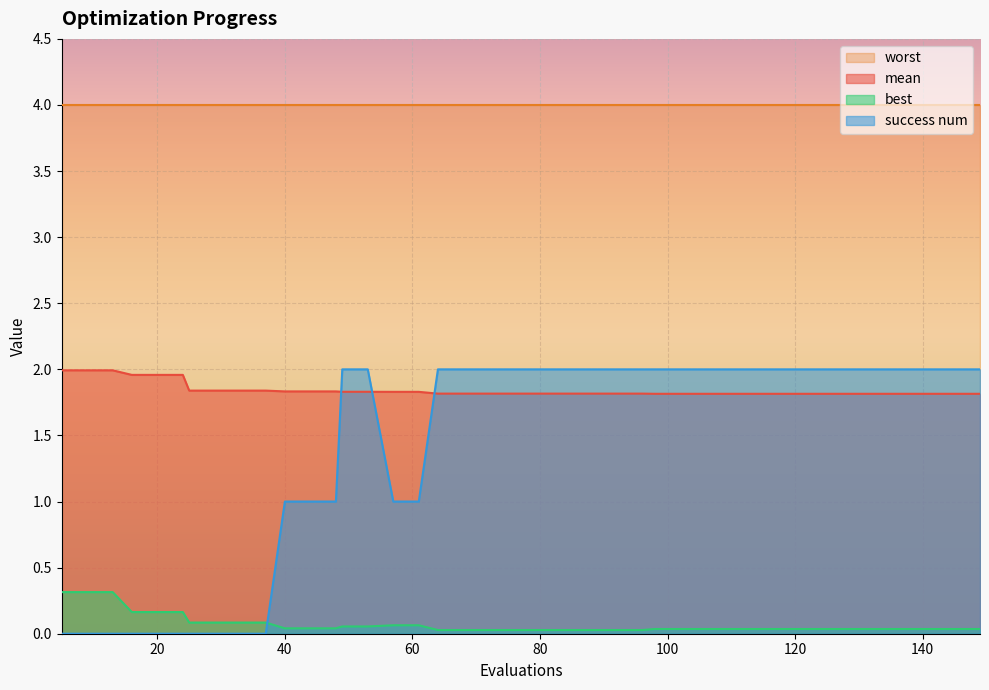

What is the difference between the maximum and minimum values in the best series?

0.3